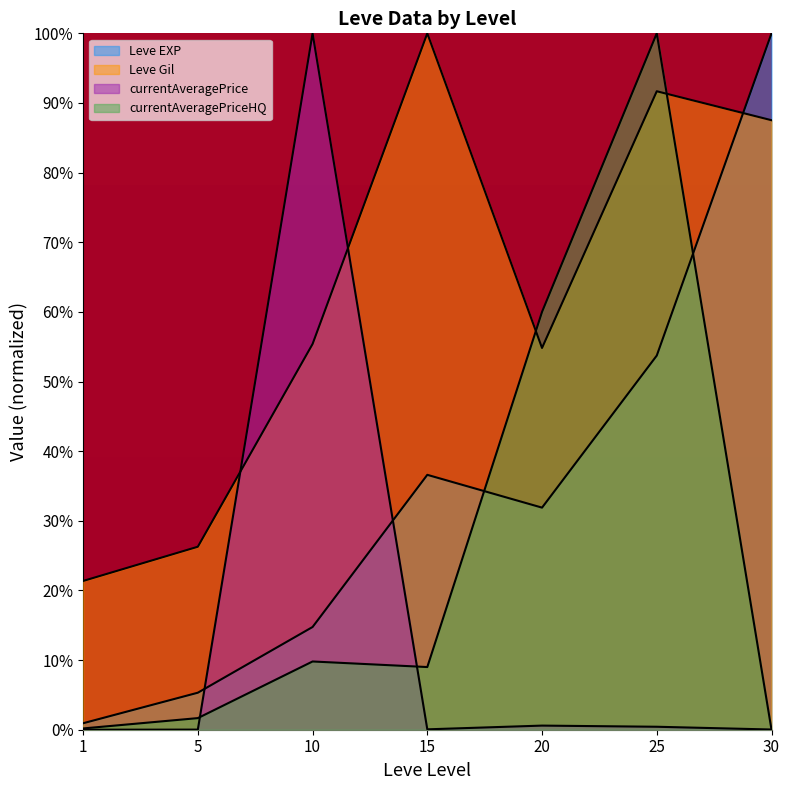

Which series ends up on top after the final intersection of Leve EXP and currentAveragePriceHQ?

Leve EXP